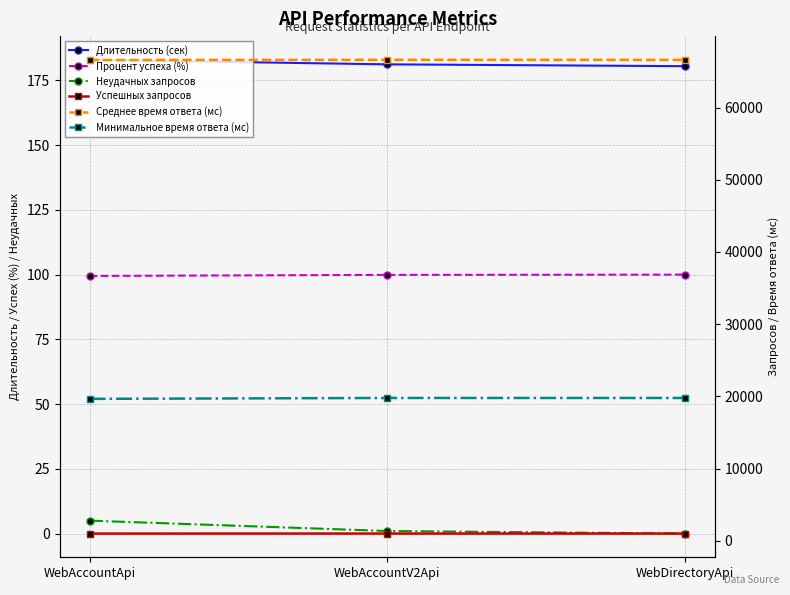

What is the label of the 3rd point from the right?

WebAccountApi